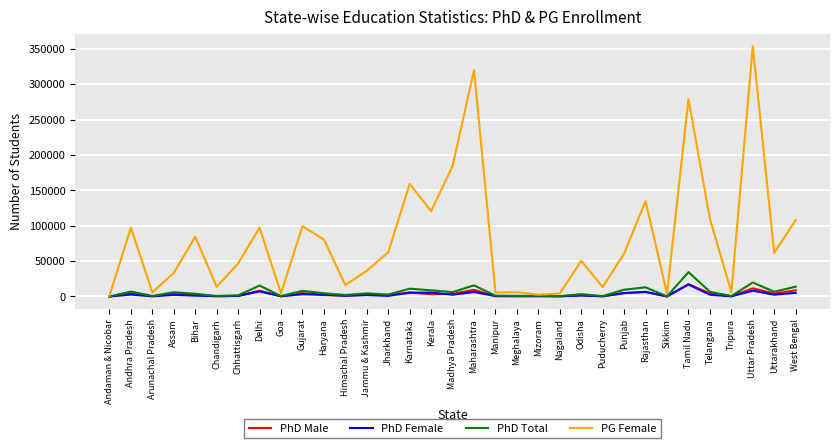

What is the difference between the highest and lowest values at Andhra Pradesh?

94536